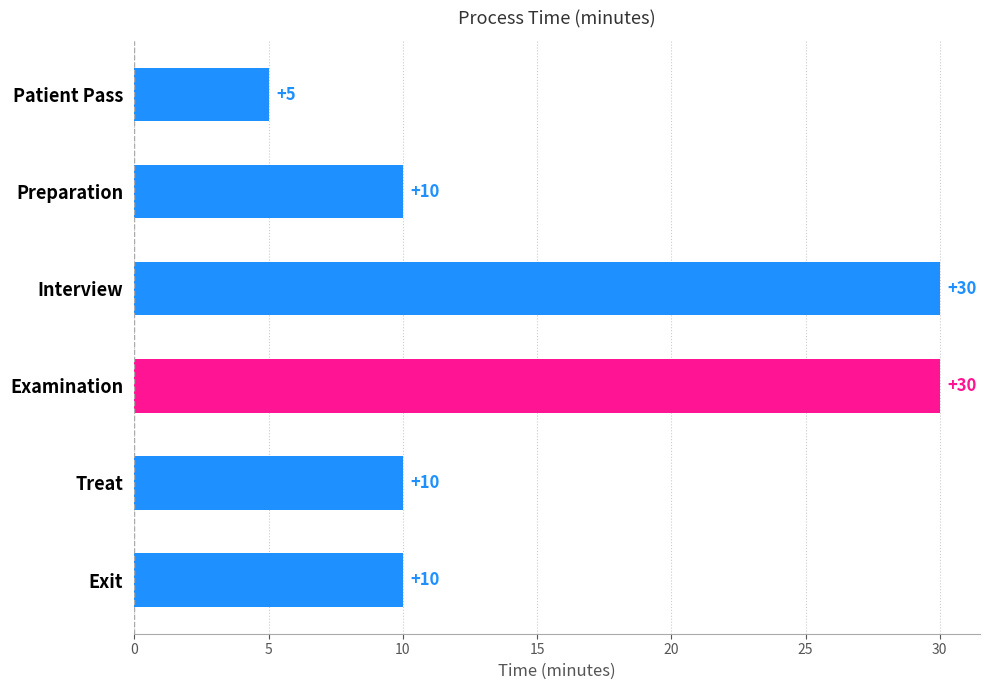

Is it true that the value at Exit is 10?

True